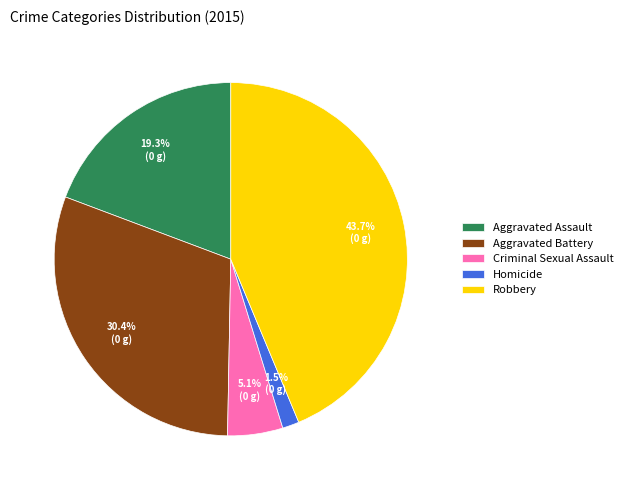

To the nearest percent, what is the difference between the largest and smallest slice percentages?

42%